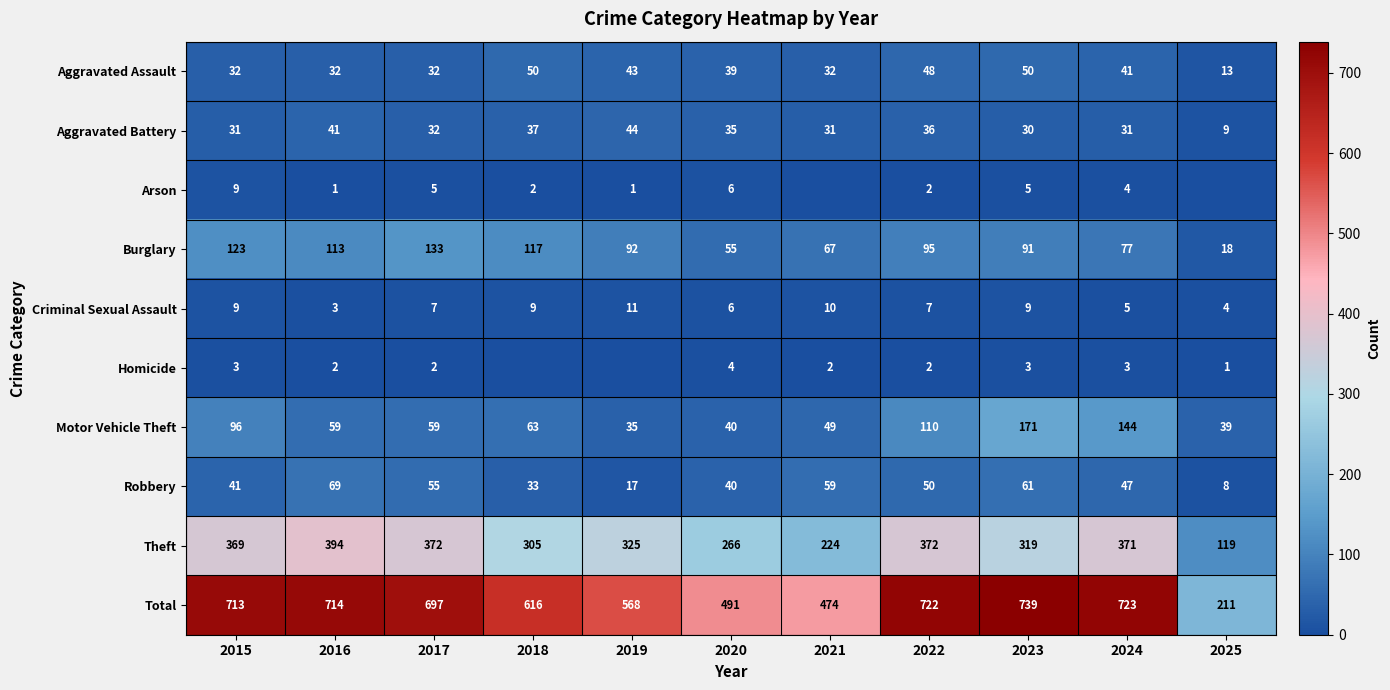

How many data points in Robbery are less than 47?

5